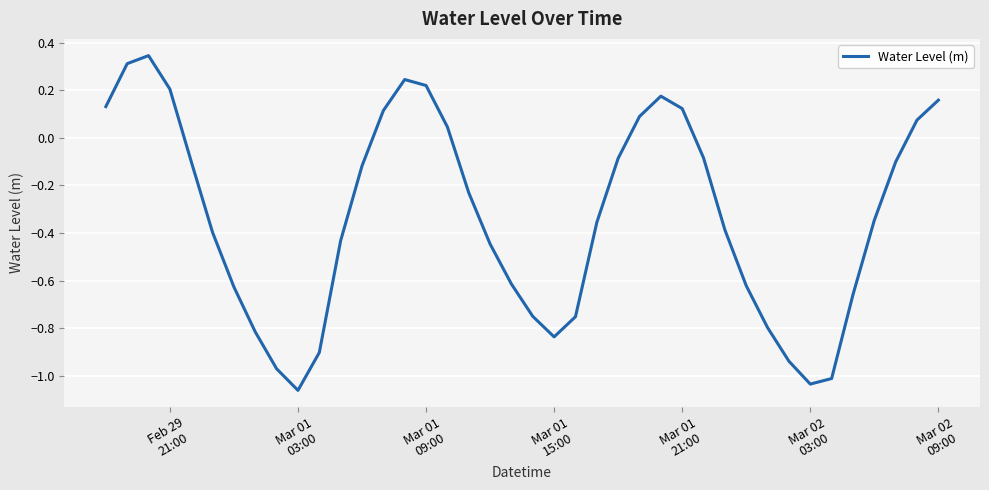

What is the difference between the maximum and minimum values?

1.4